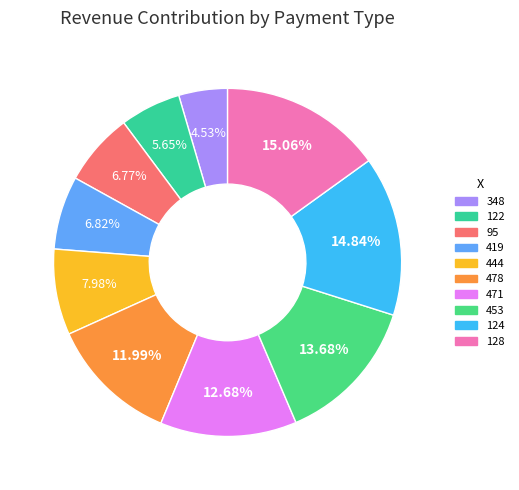

To the nearest percent, what is the difference between the largest and smallest slice percentages?

11%